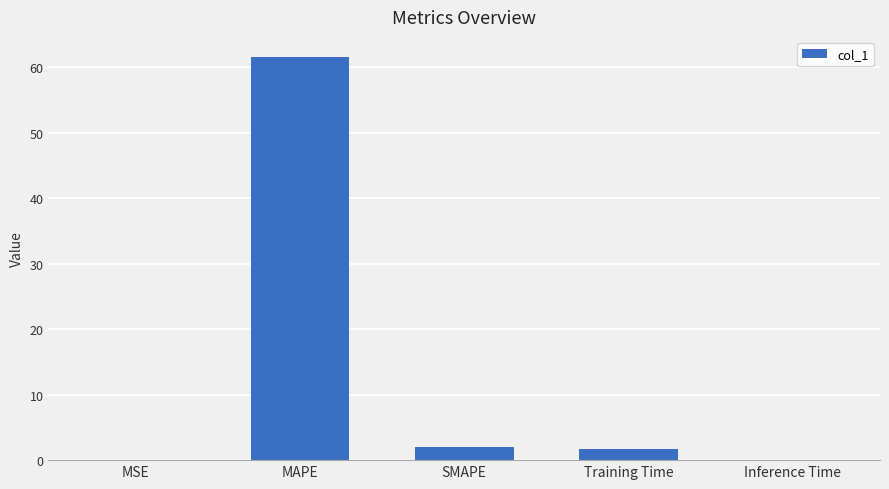

At which label does the data first exceed 1?

MAPE